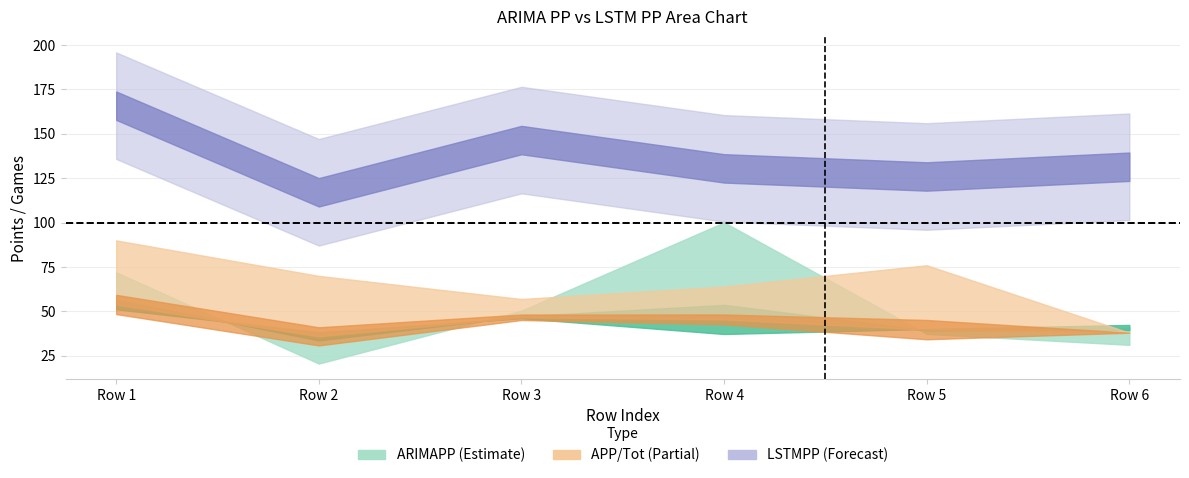

Which series has the largest total across all categories?

LSTMPP